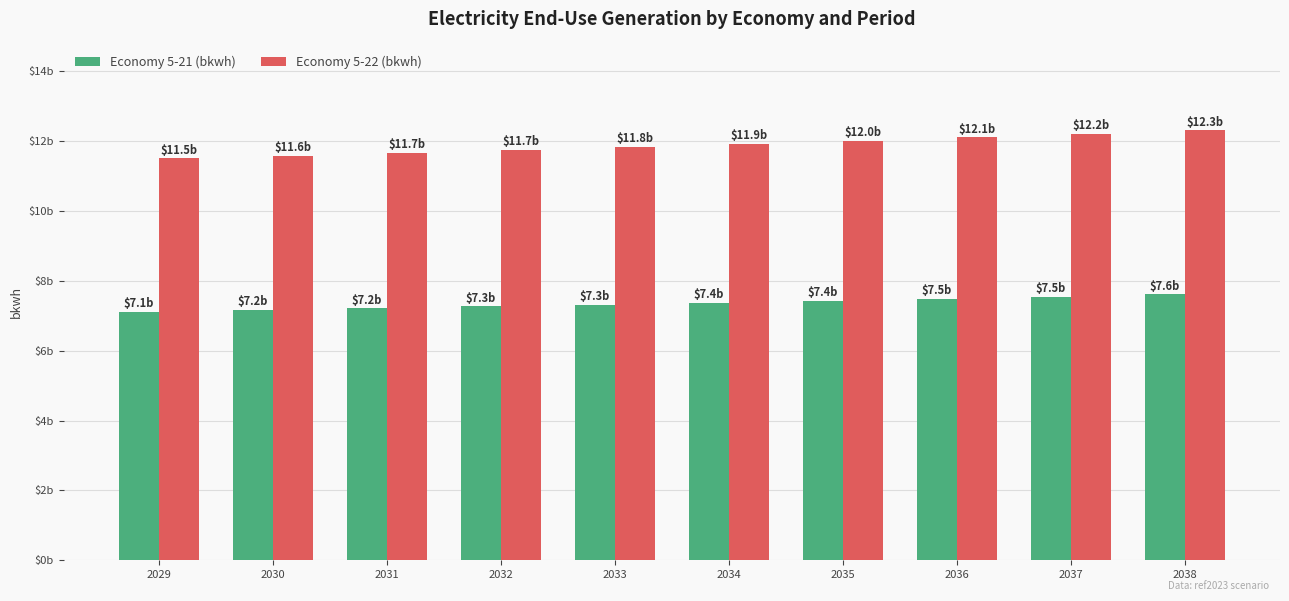

Are the bars horizontal?

No